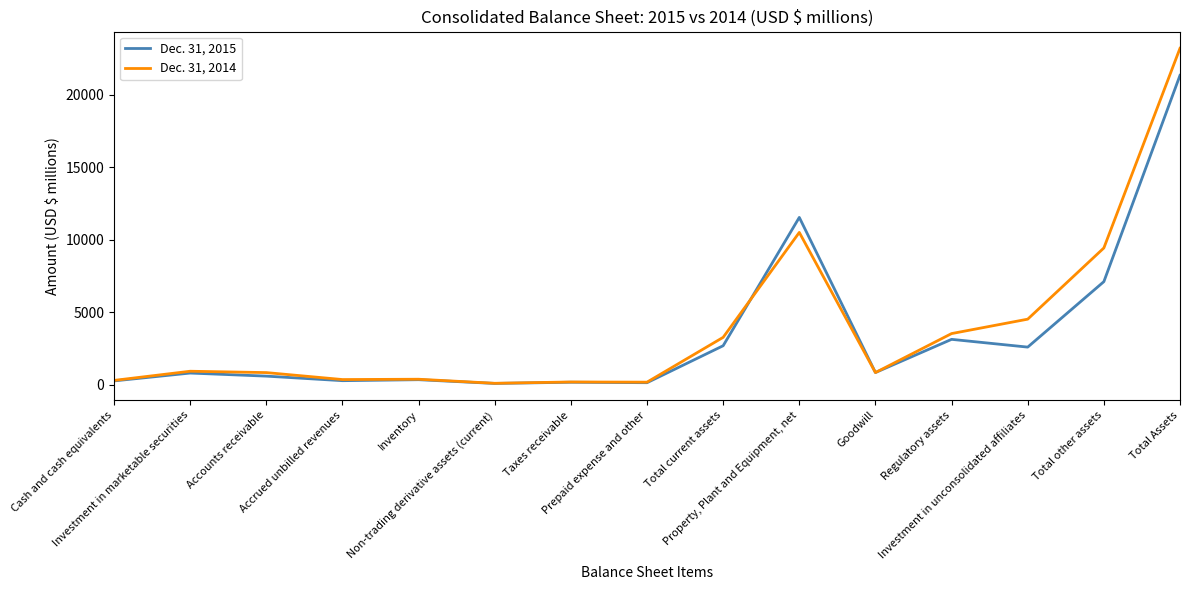

List the series in order of their overall mean, lowest first.

Dec. 31, 2015, Dec. 31, 2014